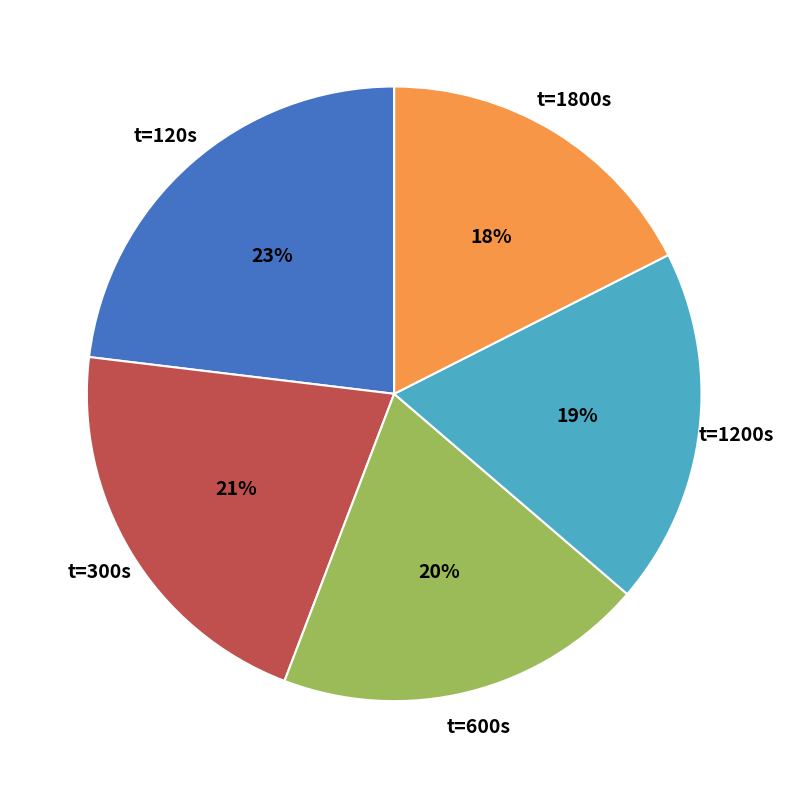

To the nearest percent, what is the difference between the t=1200s and t=600s slice percentages?

1%